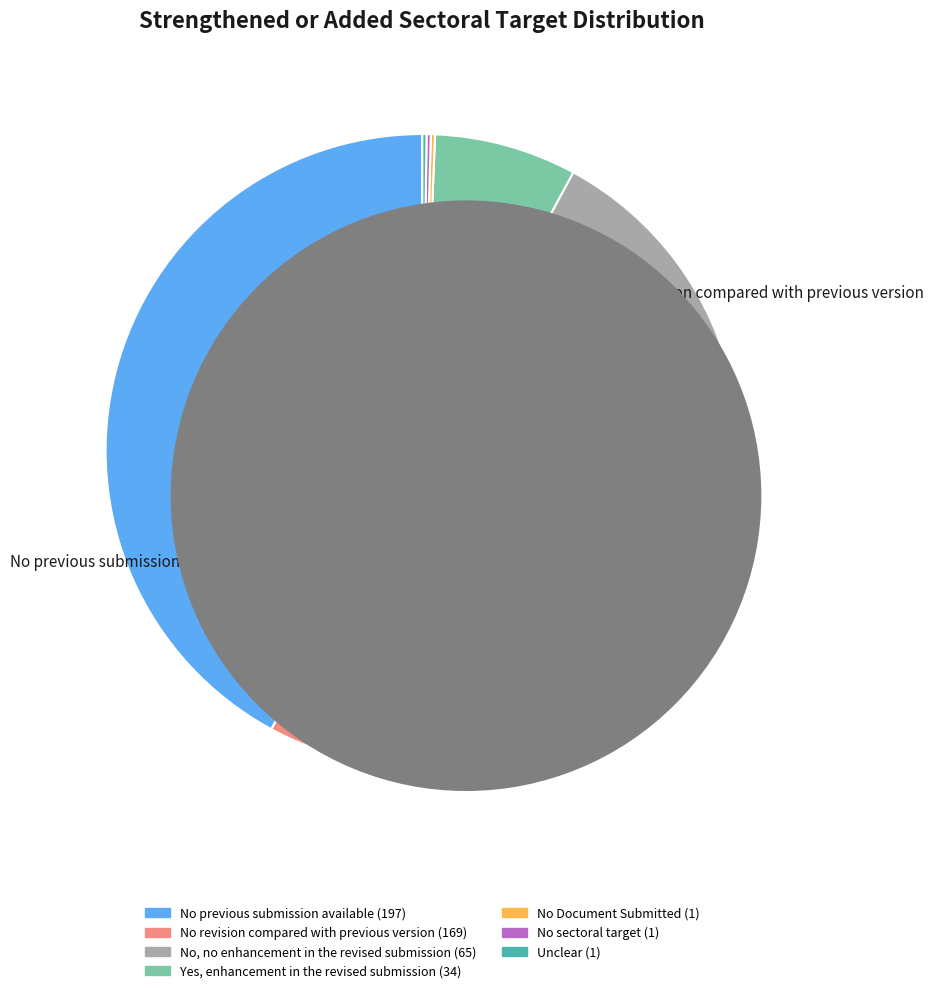

Does any single category account for the majority?

No